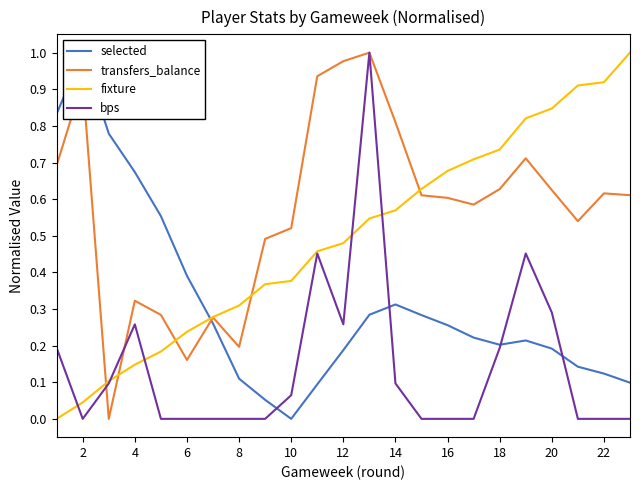

Reading left to right, transcribe all the data shown in this chart.

selected: 0.8	1.0	0.8	0.7	0.6	0.4	0.3	0.1	0.1	0.0	0.1	0.2	0.3	0.3	0.3	0.3	0.2	0.2	0.2	0.2	0.1	0.1	0.1
transfers_balance: 0.7	0.9	0.0	0.3	0.3	0.2	0.3	0.2	0.5	0.5	0.9	1.0	1.0	0.8	0.6	0.6	0.6	0.6	0.7	0.6	0.5	0.6	0.6
fixture: 0.0	0.0	0.1	0.1	0.2	0.2	0.3	0.3	0.4	0.4	0.5	0.5	0.5	0.6	0.6	0.7	0.7	0.7	0.8	0.8	0.9	0.9	1.0
bps: 0.2	0.0	0.1	0.3	0.0	0.0	0.0	0.0	0.0	0.1	0.5	0.3	1.0	0.1	0.0	0.0	0.0	0.2	0.5	0.3	0.0	0.0	0.0